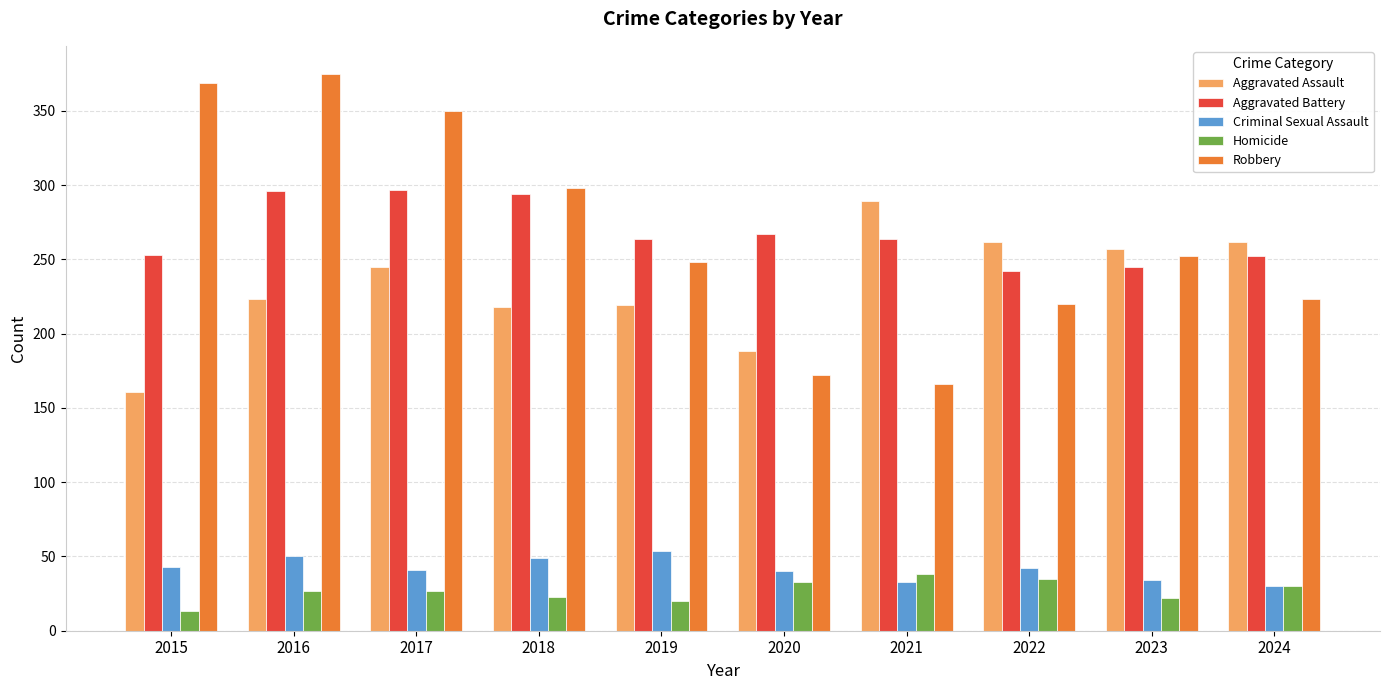

Is the value of Aggravated Assault at 2020 greater than the value of Criminal Sexual Assault at 2020?

Yes